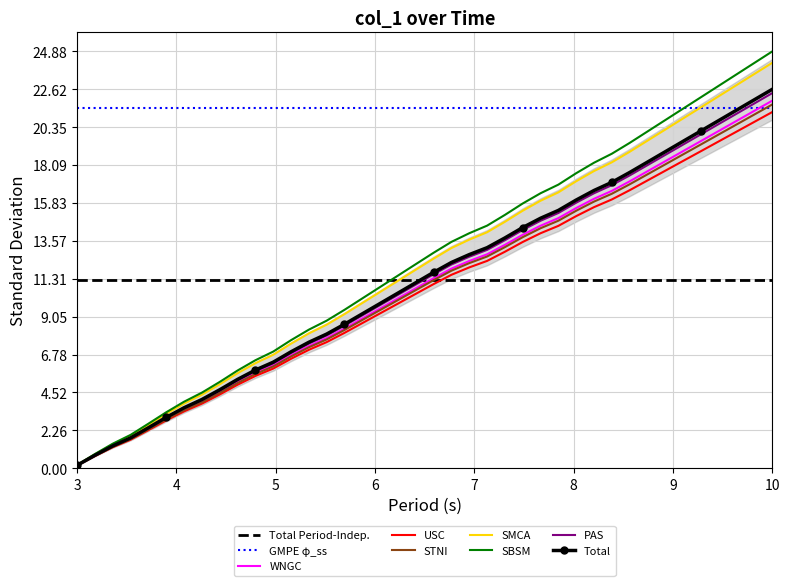

Which category has the lowest value in the SBSM series?

3